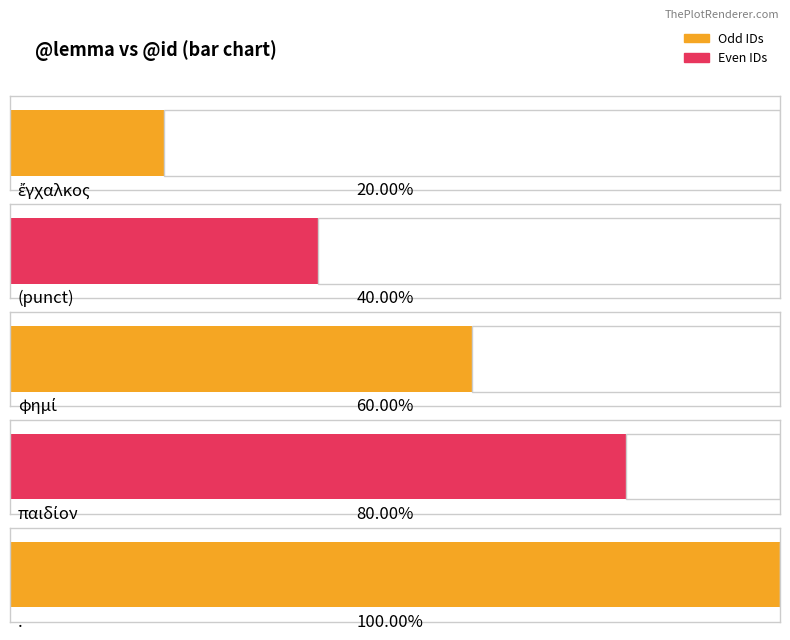

The value at φημί is 1. True or false?

False